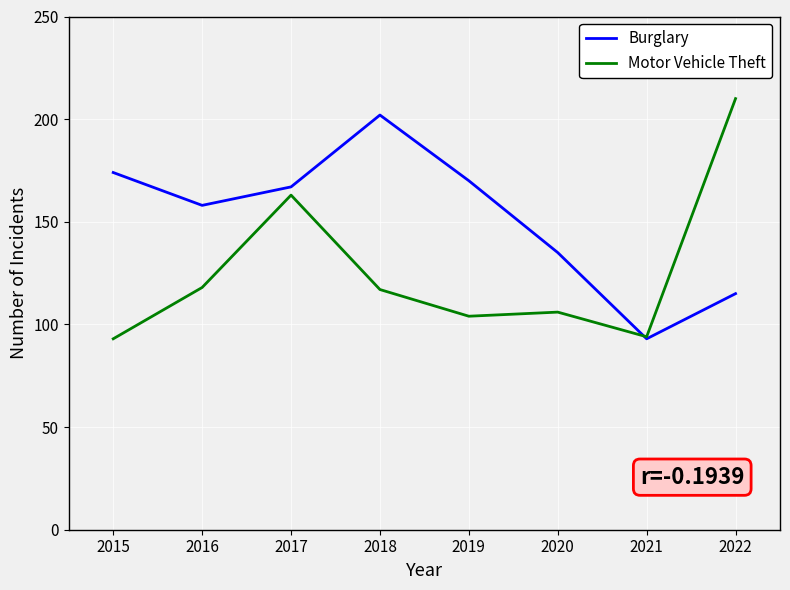

How many intersections are there between Burglary and Motor Vehicle Theft?

1